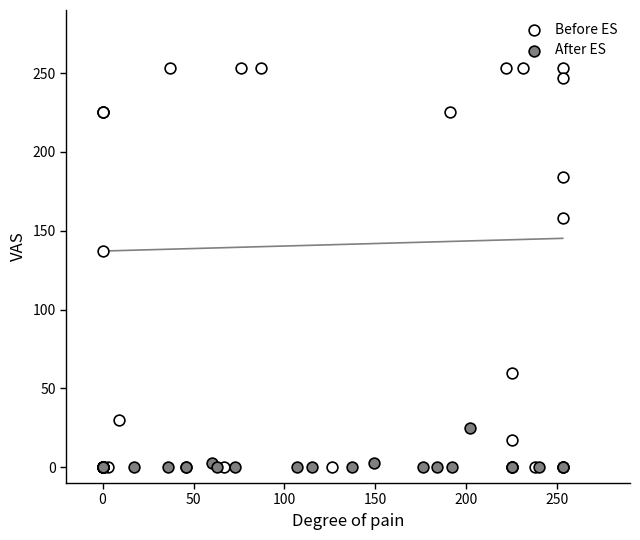

Which series has the widest spread of Y values?

Before ES